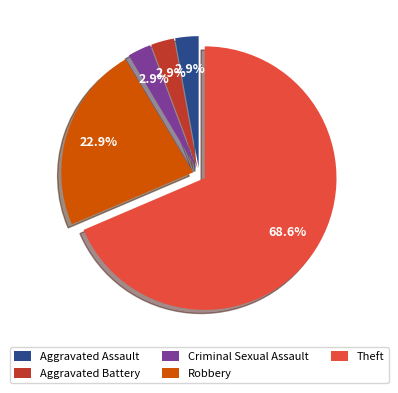

What is the largest slice in the pie chart?

Theft